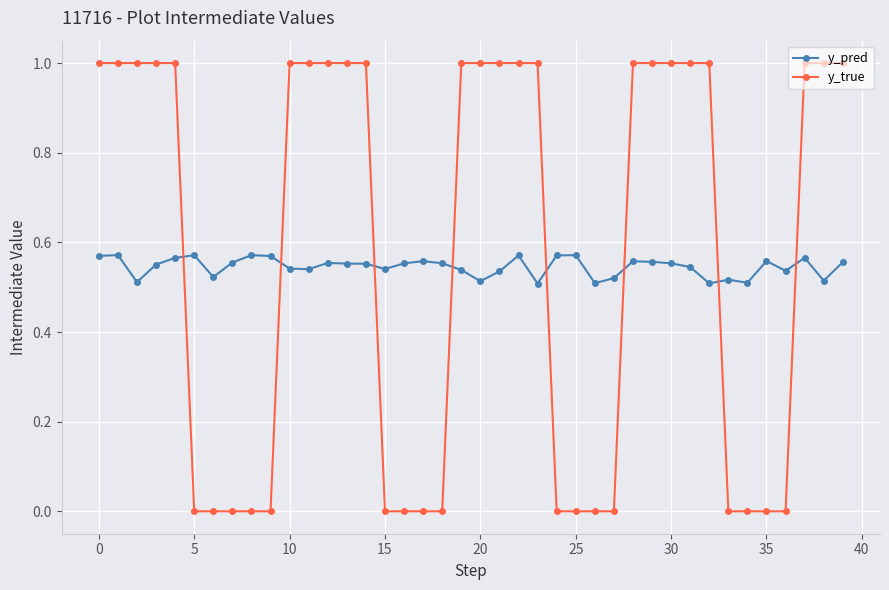

What is the sum of all y_pred values?

21.8